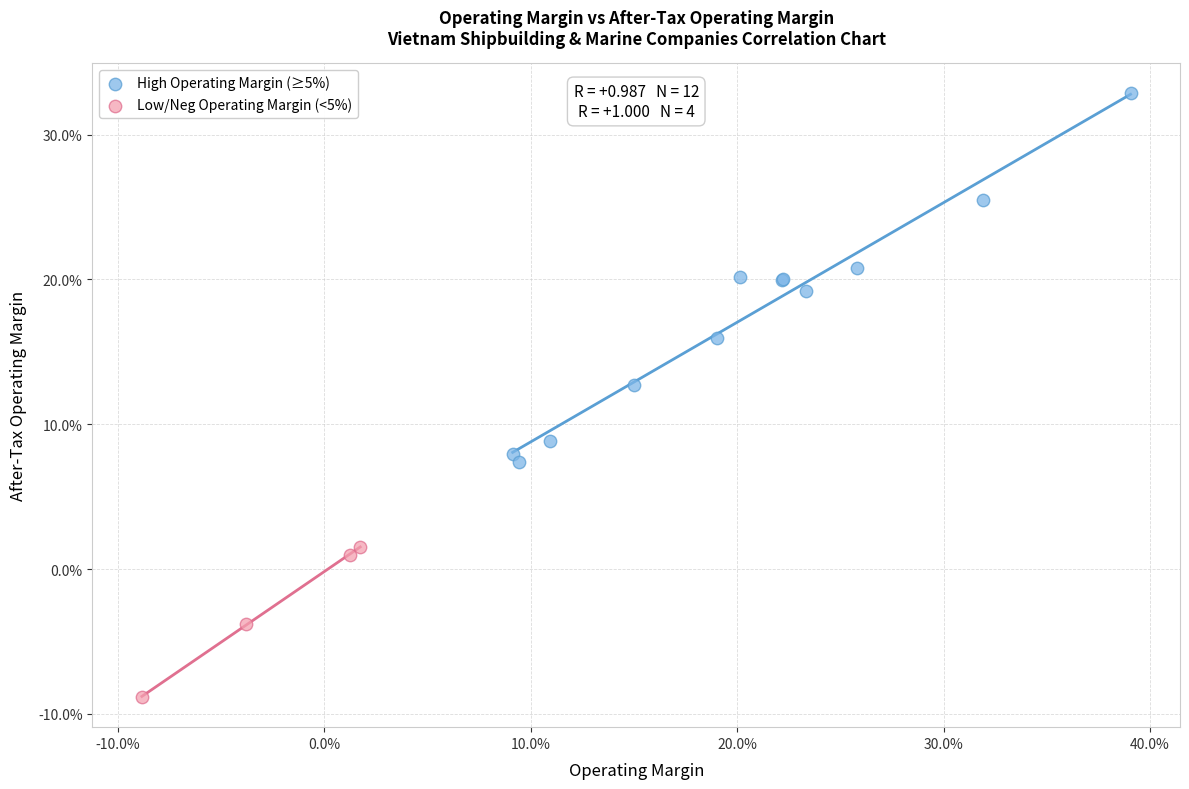

What are all the series names shown in the legend?

High Operating Margin (≥5%), Low/Neg Operating Margin (<5%)